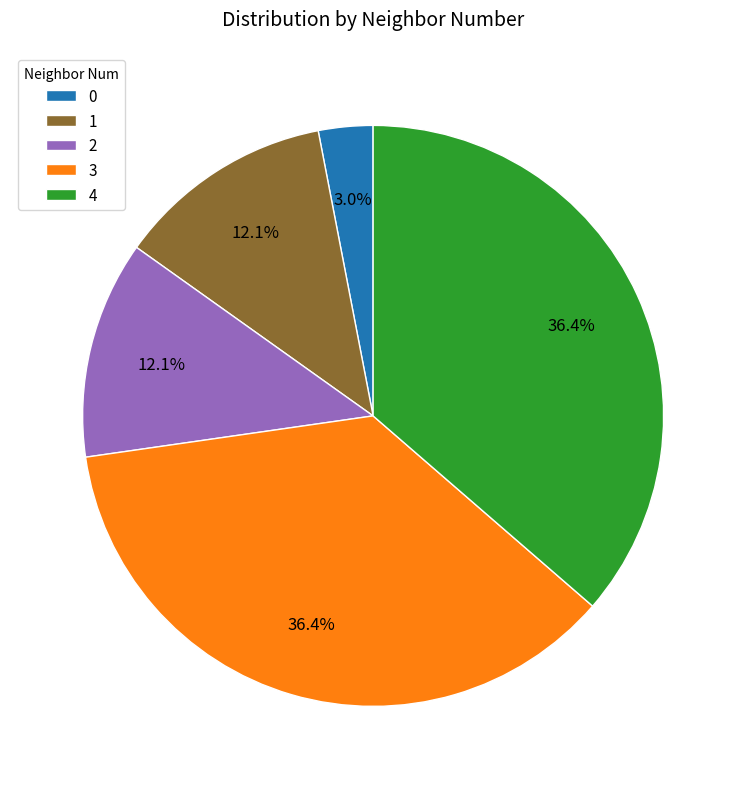

Is there a majority slice in this chart?

No